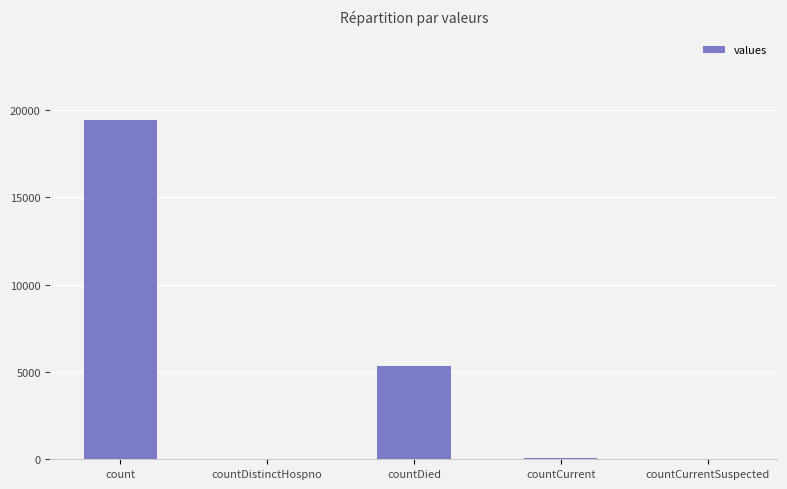

At which label is the value closest to 9710?

countDied